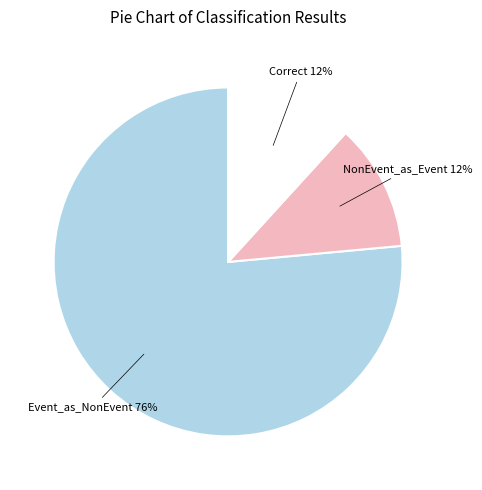

To the nearest percent, what is the average slice percentage?

33%